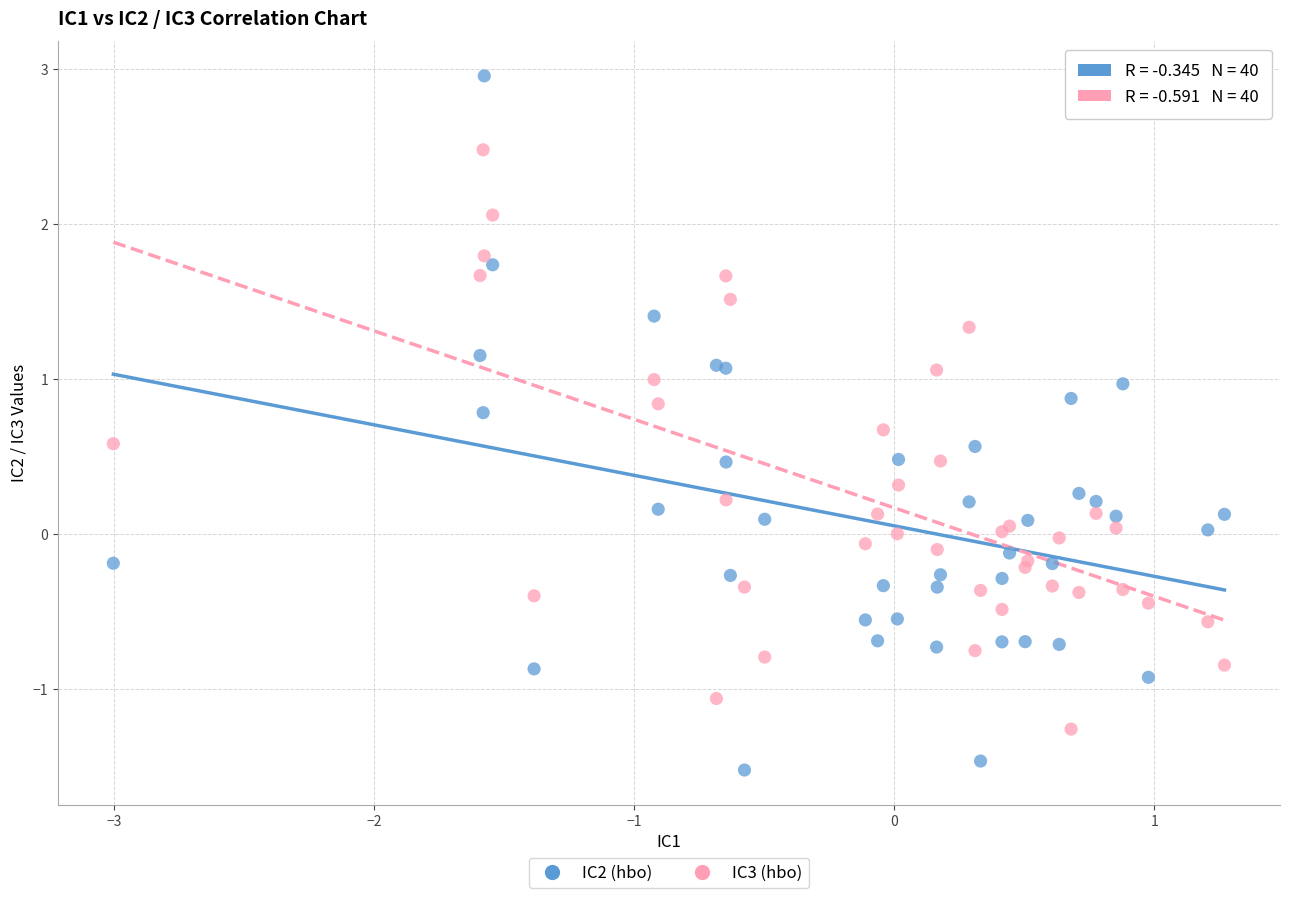

Which series reaches the minimum Y coordinate?

IC2 (hbo)